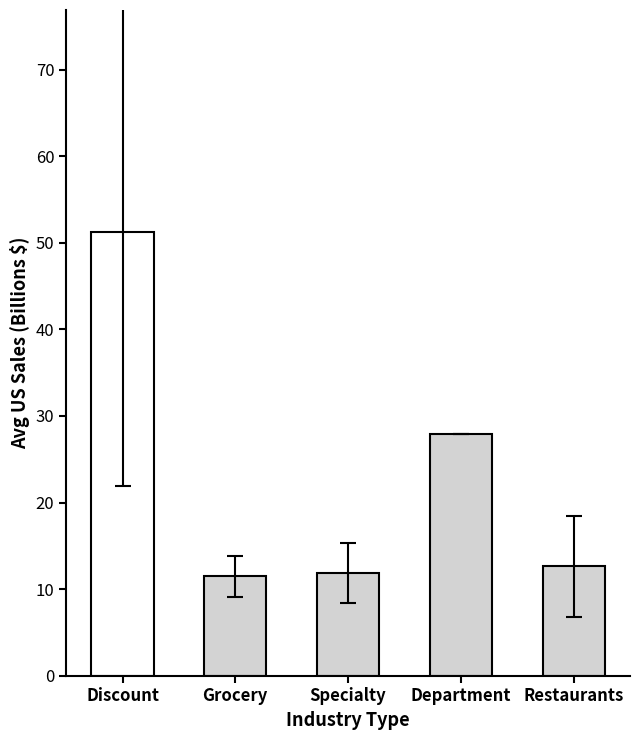

What is the maximum value shown in the chart?

51.3